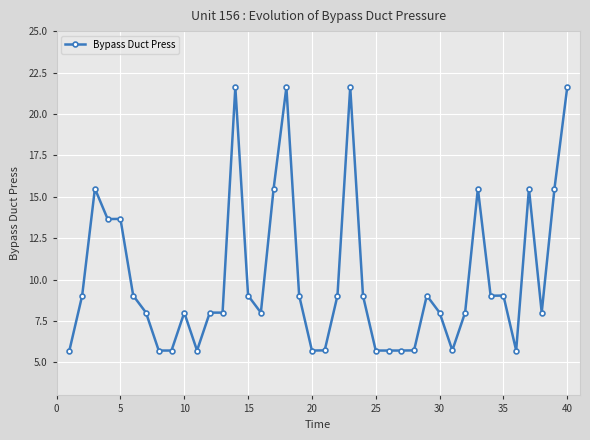

What is the smallest value displayed?

5.7